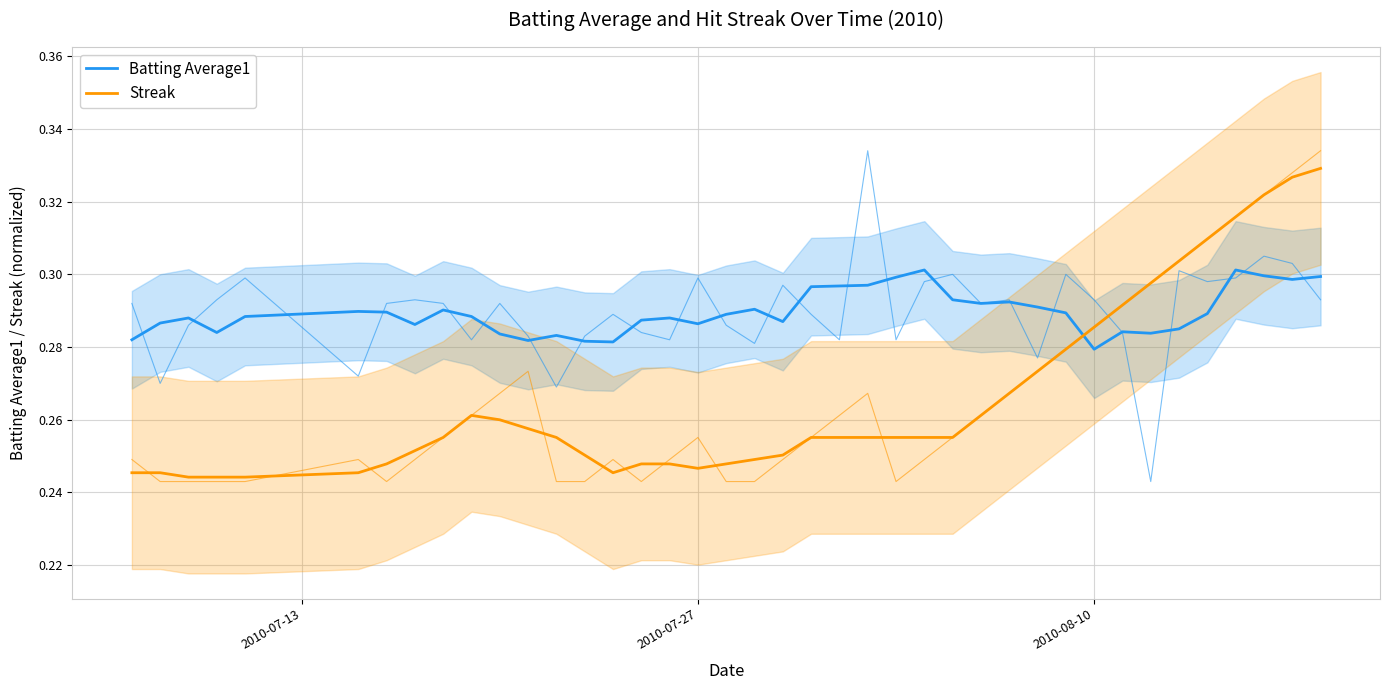

How many categories are shown in the chart?

40